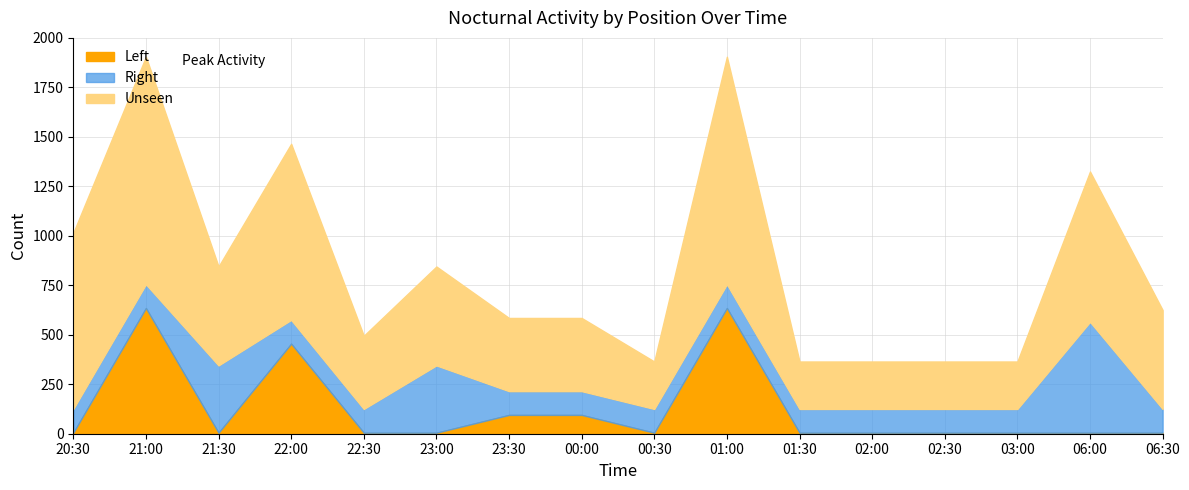

Is it true that Left equals 5 at 03:00?

True